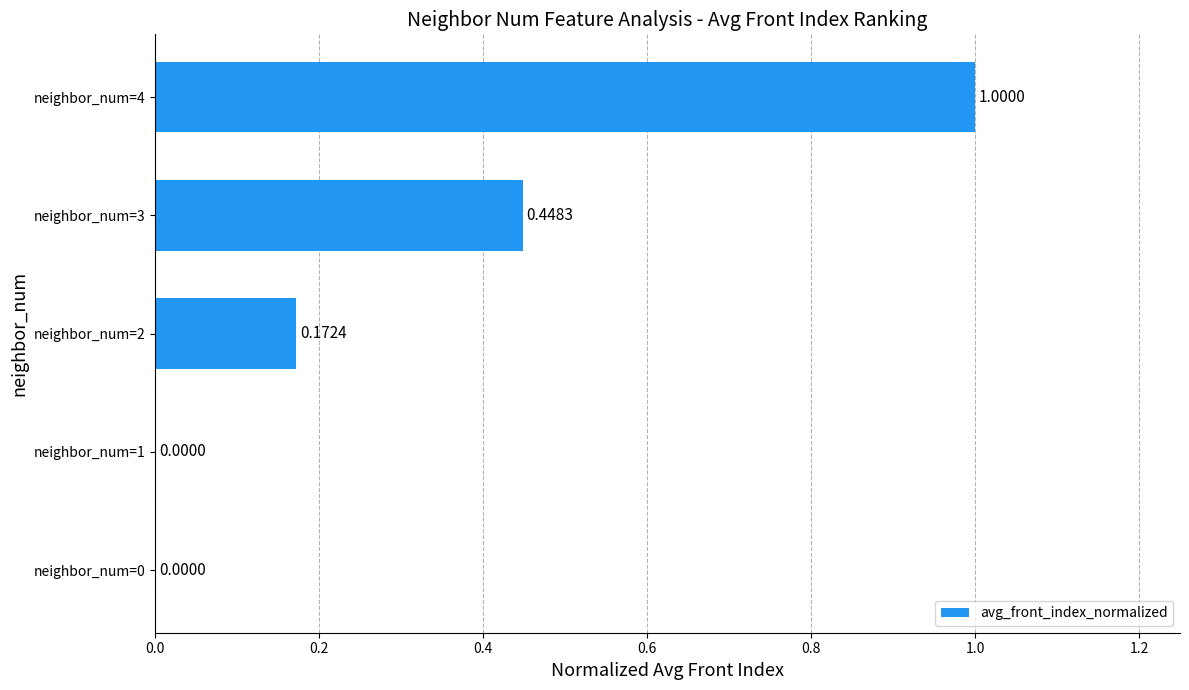

What is the sum of all values?

1.6